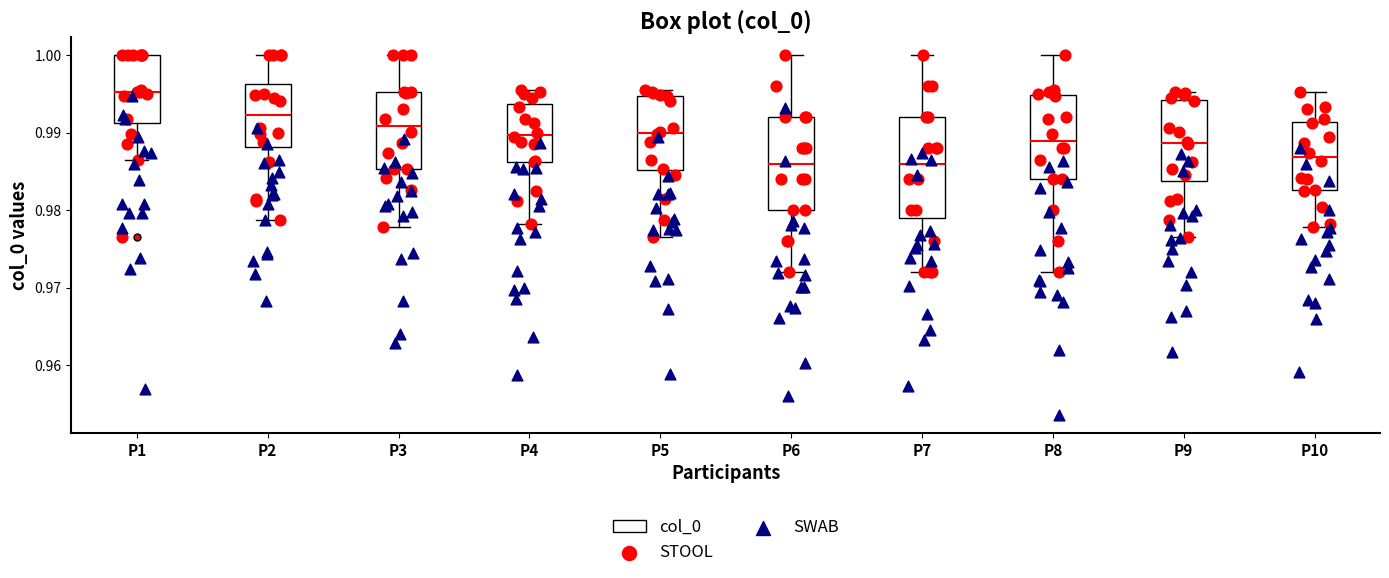

Comparing the boxes themselves (not the whiskers), which one is the tallest?

P7